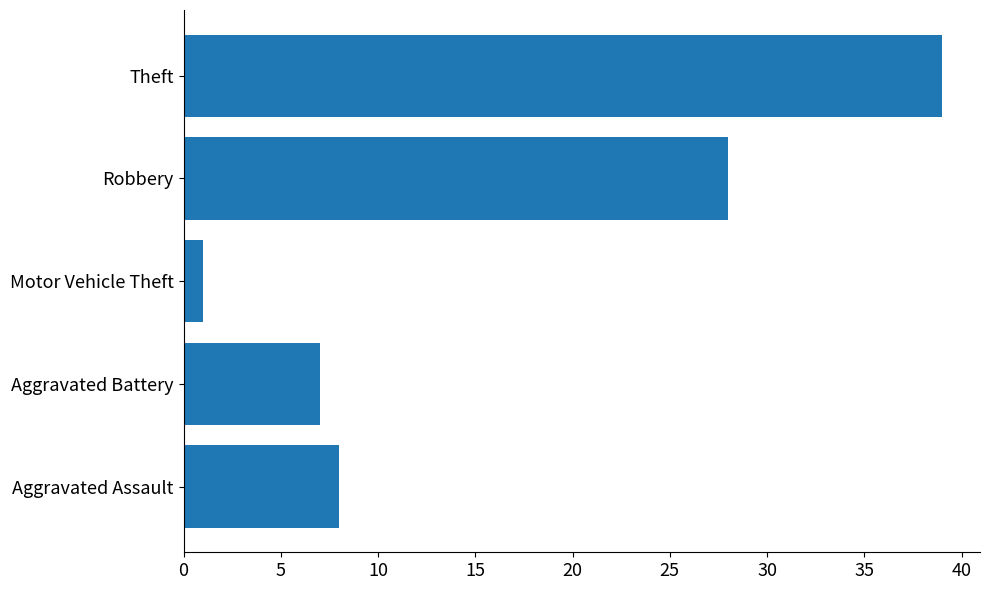

What is the difference between the maximum and second lowest values?

32